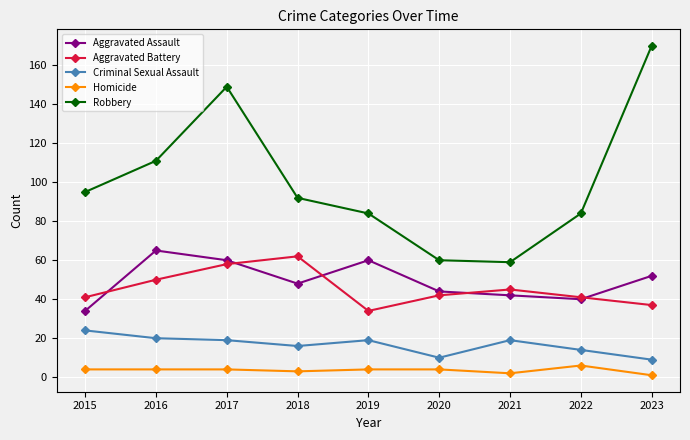

True or false: Homicide and Robbery intersect in this chart.

False